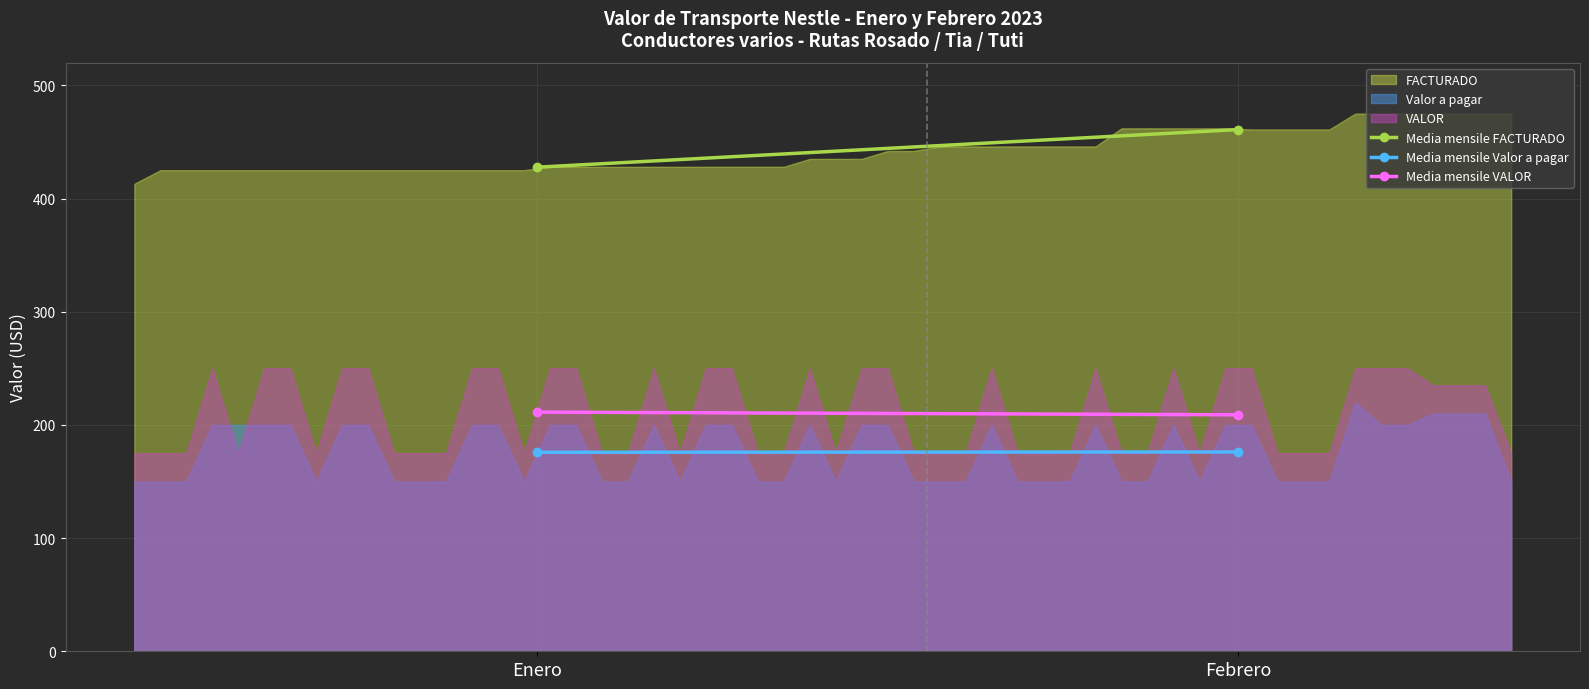

Reading left to right, transcribe all the data shown in this chart.

Media mensile FACTURADO: Enero=427.6	Febrero=460.9
Media mensile Valor a pagar: Enero=175.8	Febrero=176.1
Media mensile VALOR: Enero=211.3	Febrero=208.9